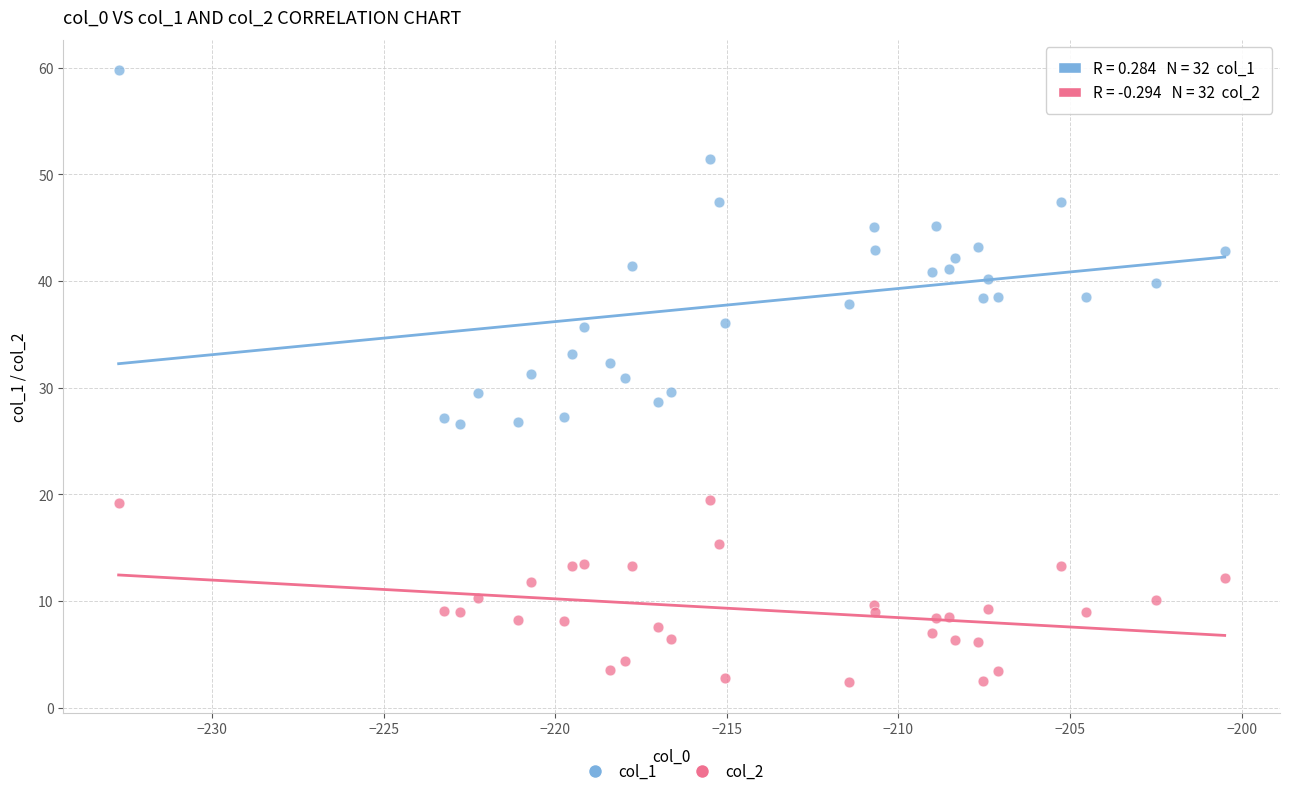

Which series contains the lowest Y value?

col_2